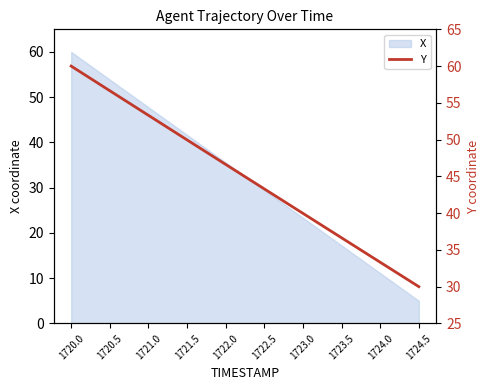

How many lines are shown in the chart?

1